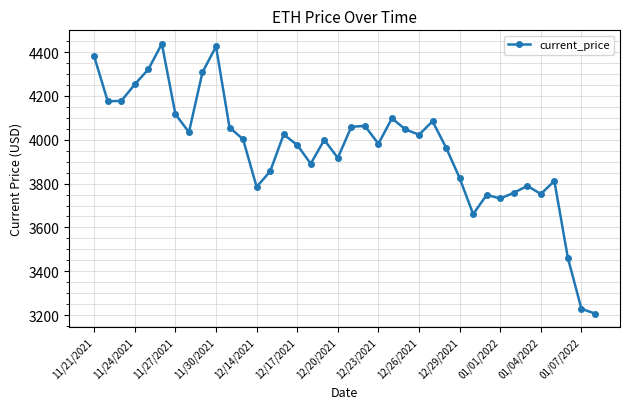

What is the value of the 17th point from the left?

3890.7